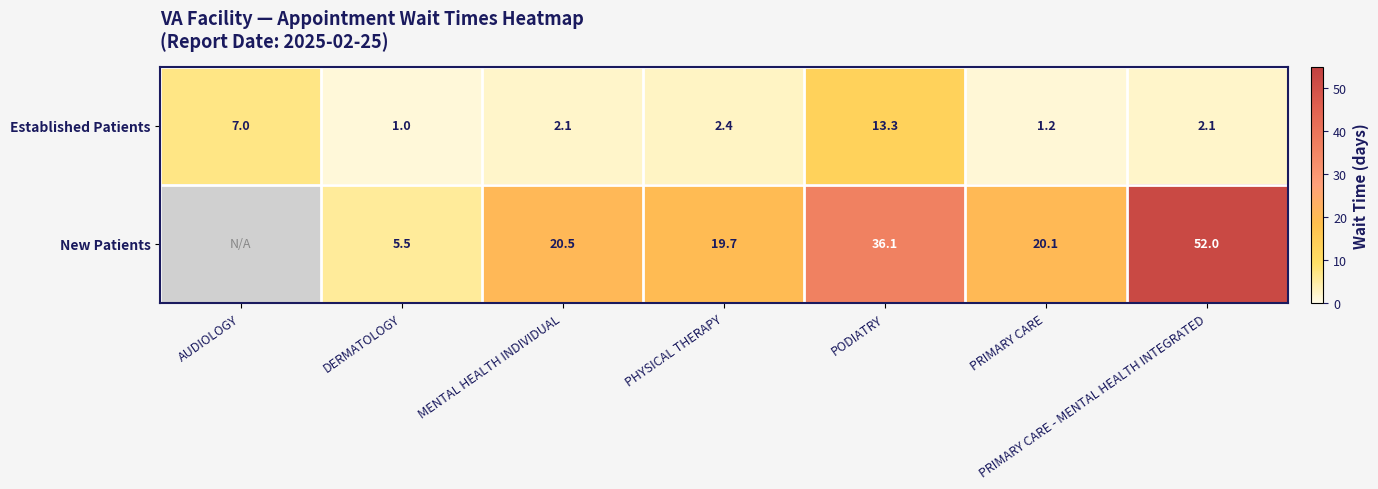

Between PRIMARY CARE - MENTAL HEALTH INTEGRATED and PRIMARY CARE, which is larger?

PRIMARY CARE - MENTAL HEALTH INTEGRATED